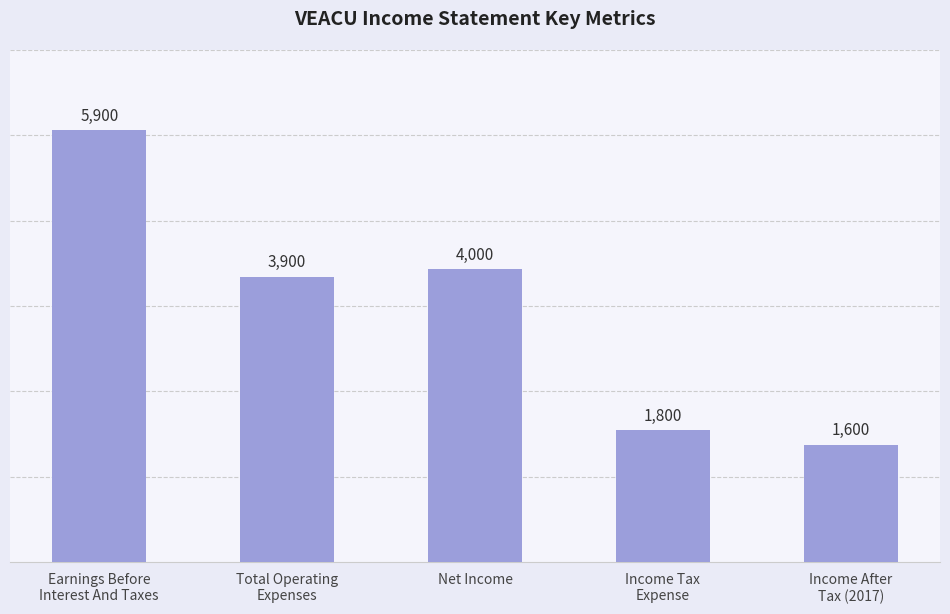

List the labels in order of value, smallest first.

Income After
Tax (2017), Income Tax
Expense, Total Operating
Expenses, Net Income, Earnings Before
Interest And Taxes